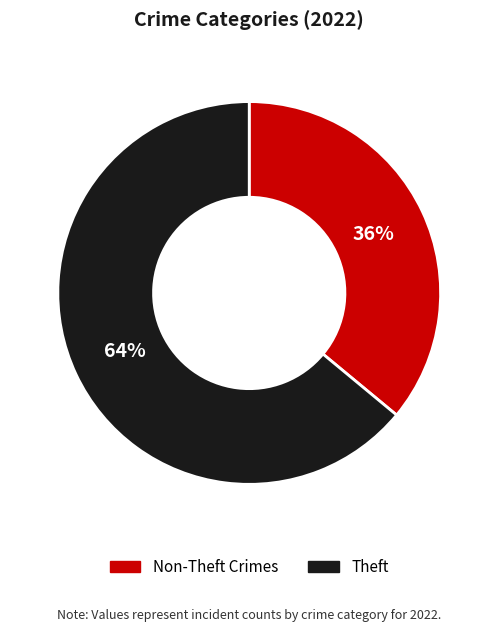

What percentage is the Theft slice, to the nearest percent?

64%